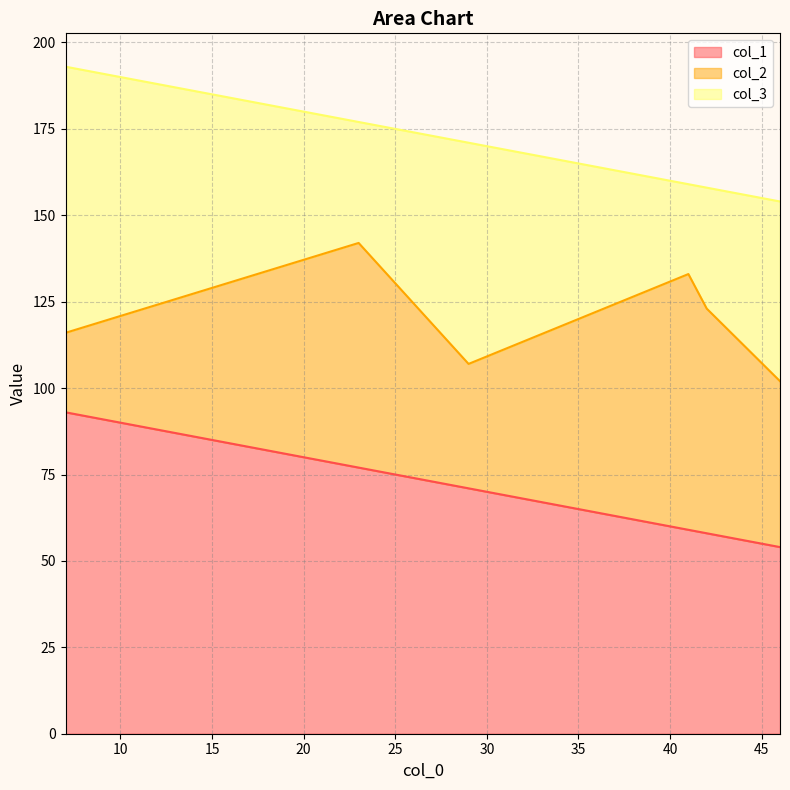

True or false: col_3 and col_1 intersect in this chart.

False